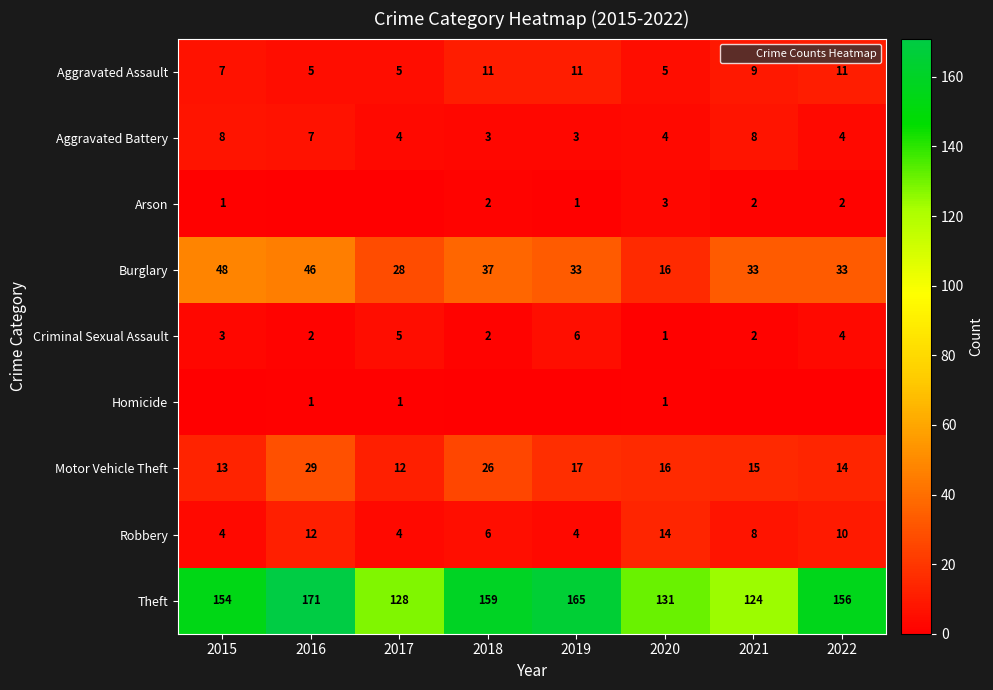

Count the number of data series in this chart.

9